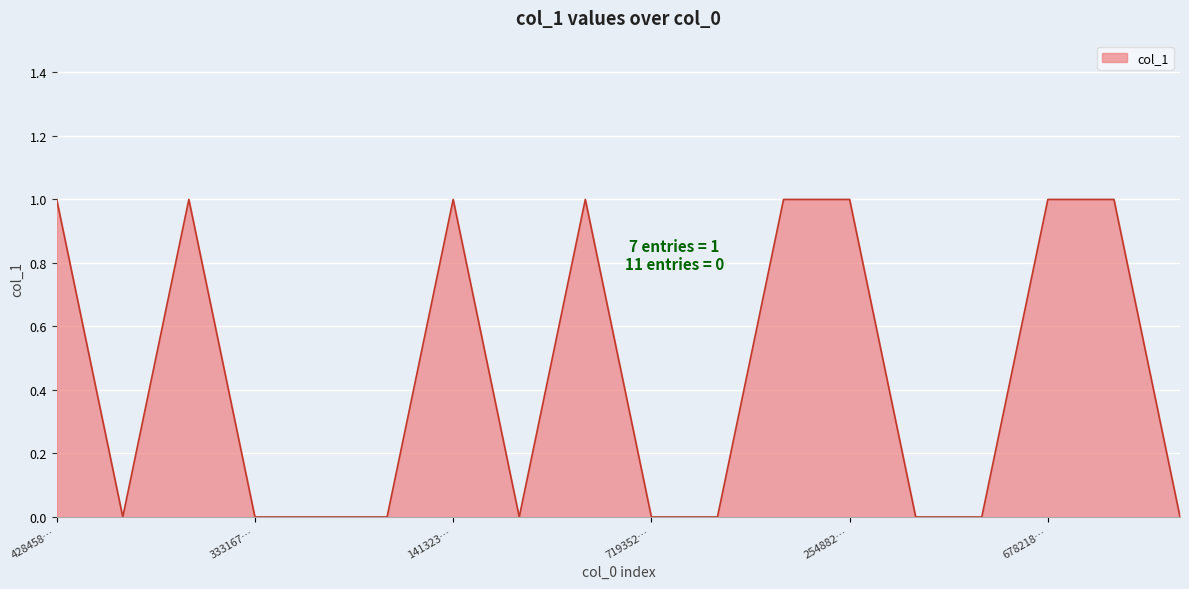

Count the number of categories in the chart.

18